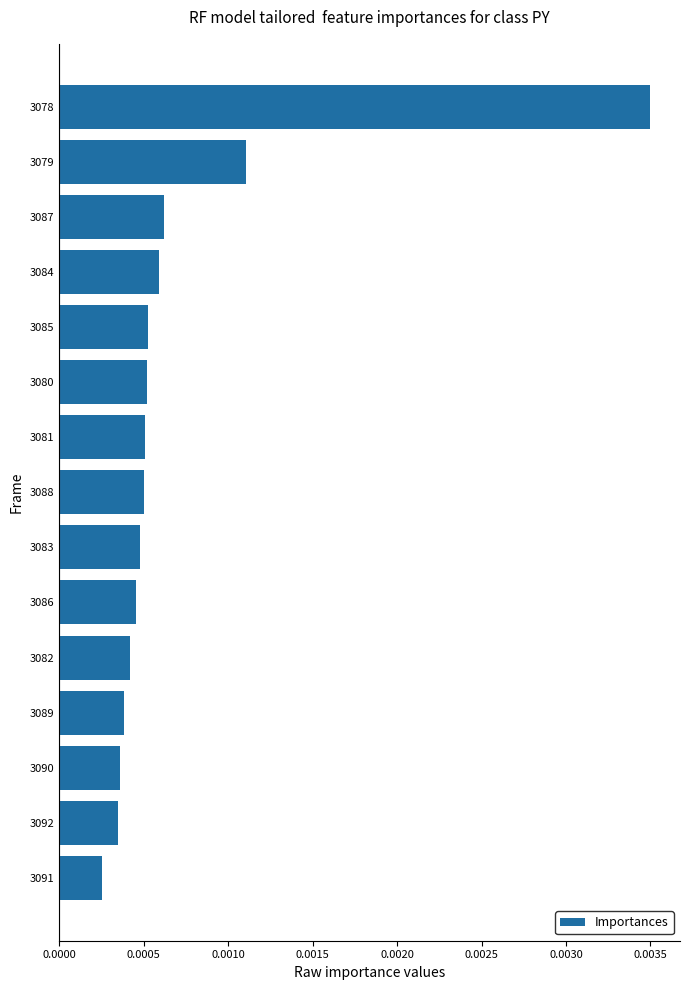

At which label is the value closest to 0?

3091